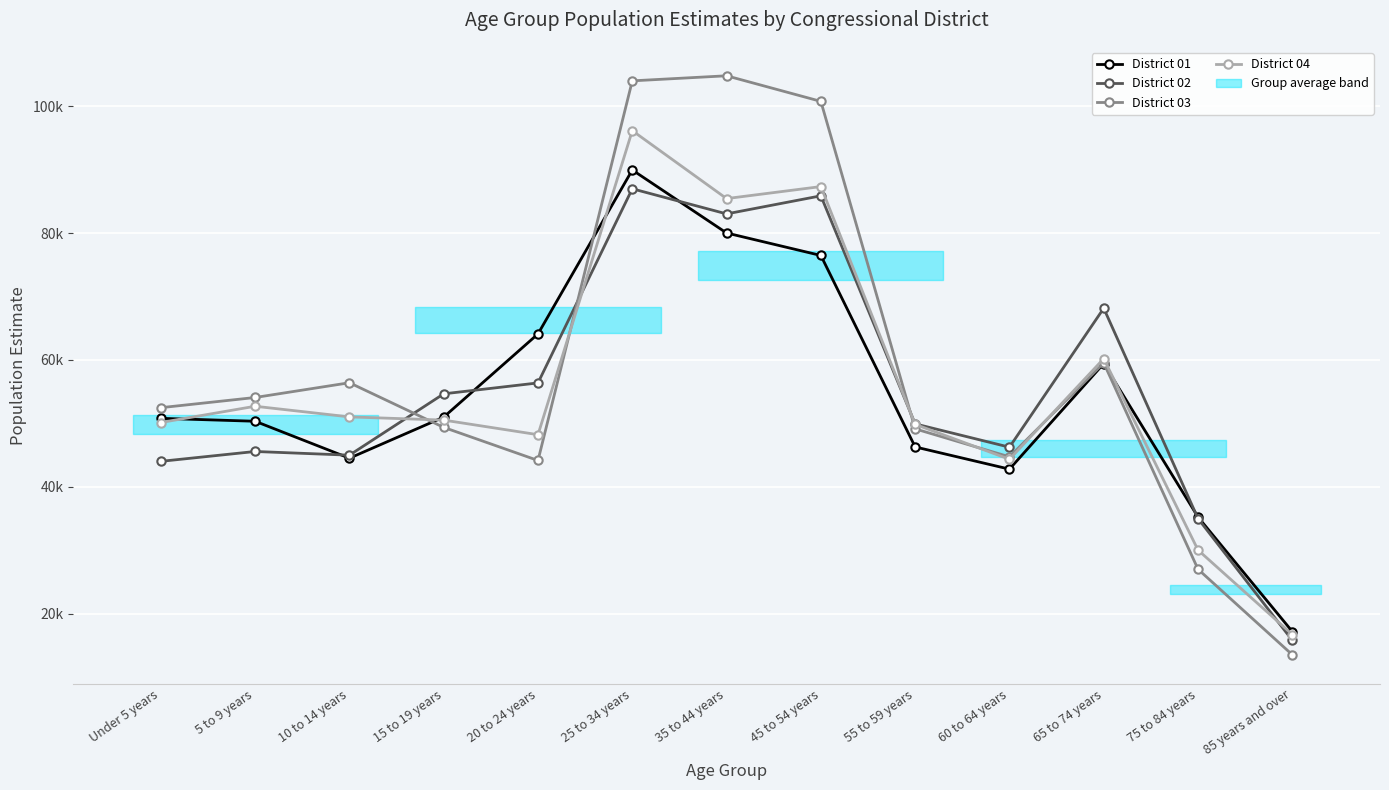

What is the sum of the District 03 values at 25 to 34 years and 20 to 24 years?

148169